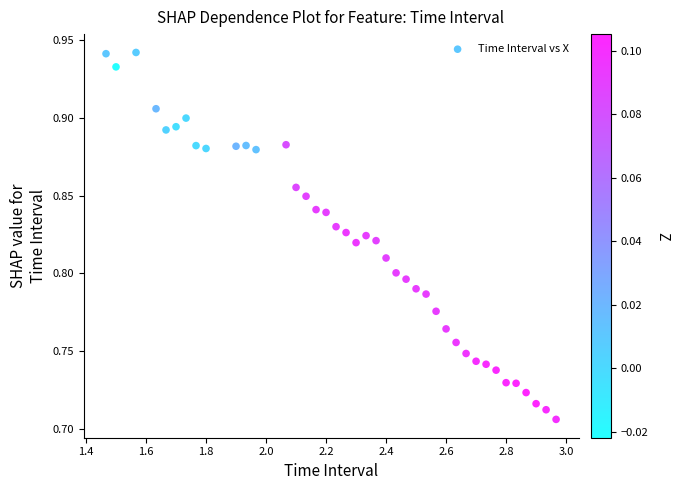

What is the range of X values (max minus min)?

1.5